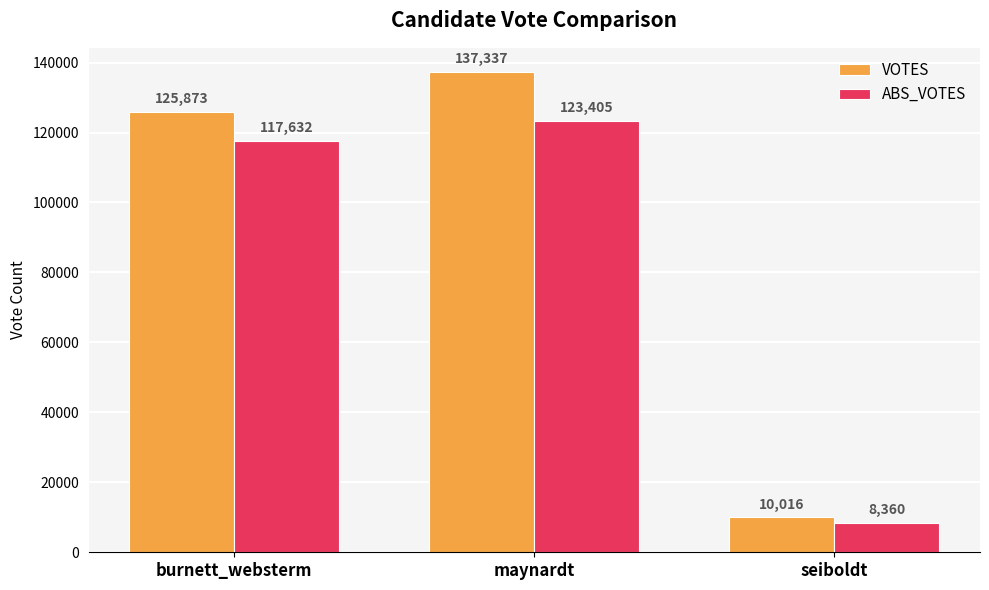

What is the spread (max minus min) of values at maynardt?

13932